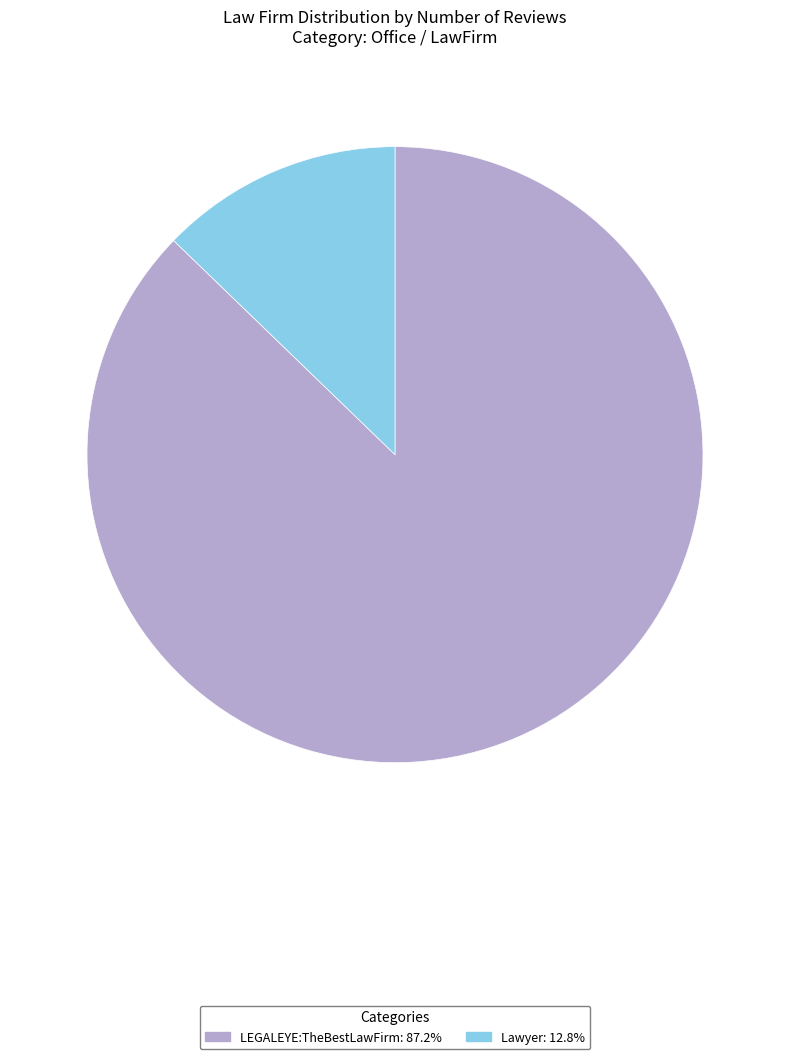

Approximately how many times larger is the value at LEGALEYE:TheBestLawFirm compared to Lawyer?

6.8